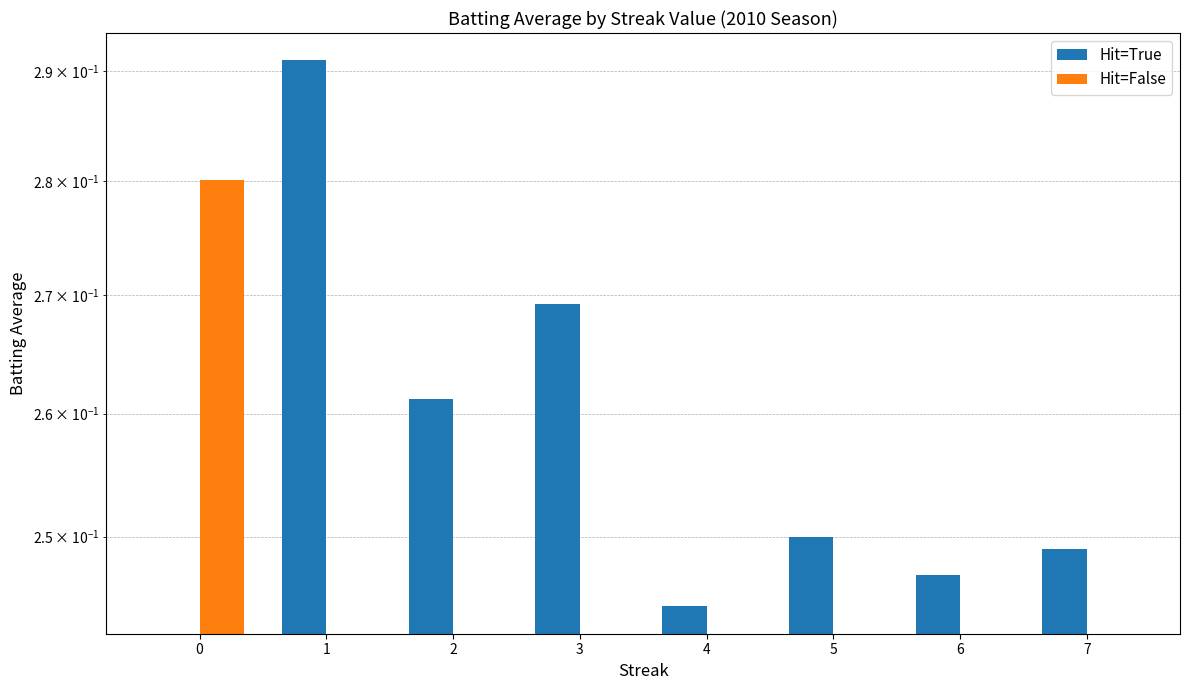

Is the value of Hit=False at 7 greater than the value of Hit=True at 7?

No